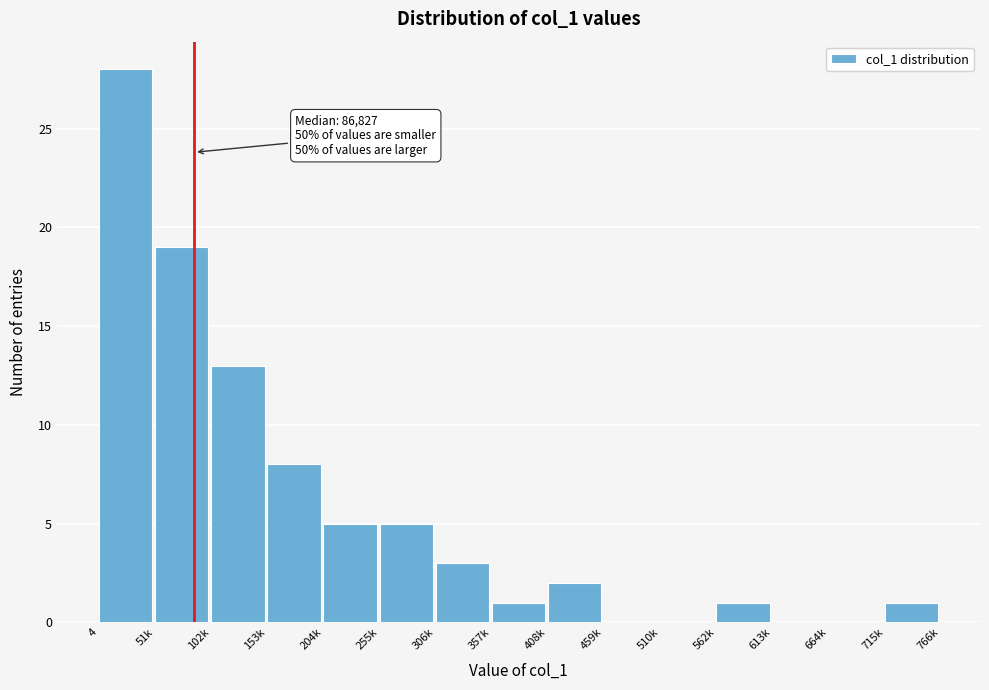

What is the sum of all values?

86